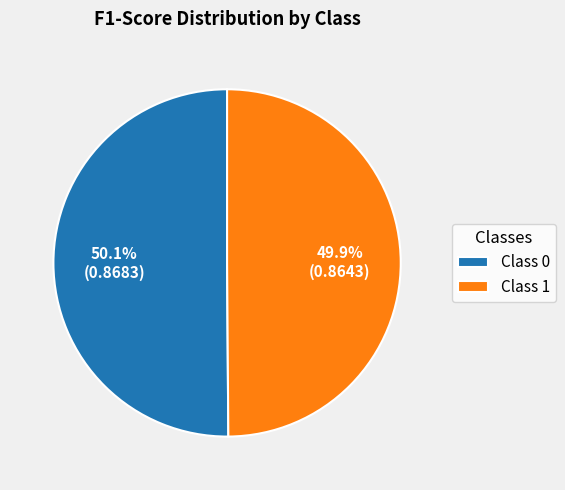

Does any single category account for the majority?

Yes